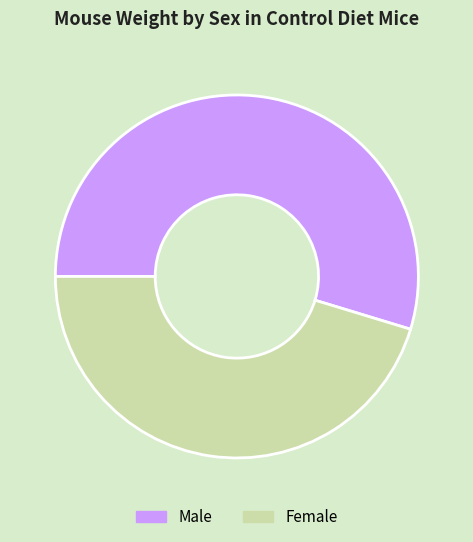

Approximately how many times larger is the value at Female compared to Male?

0.8